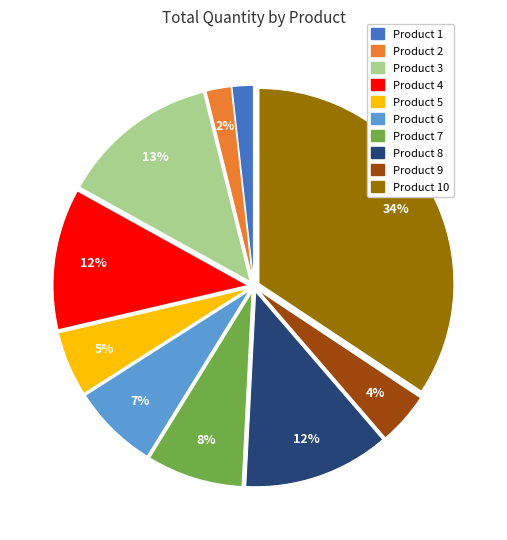

To the nearest percent, what is the average slice percentage?

10%